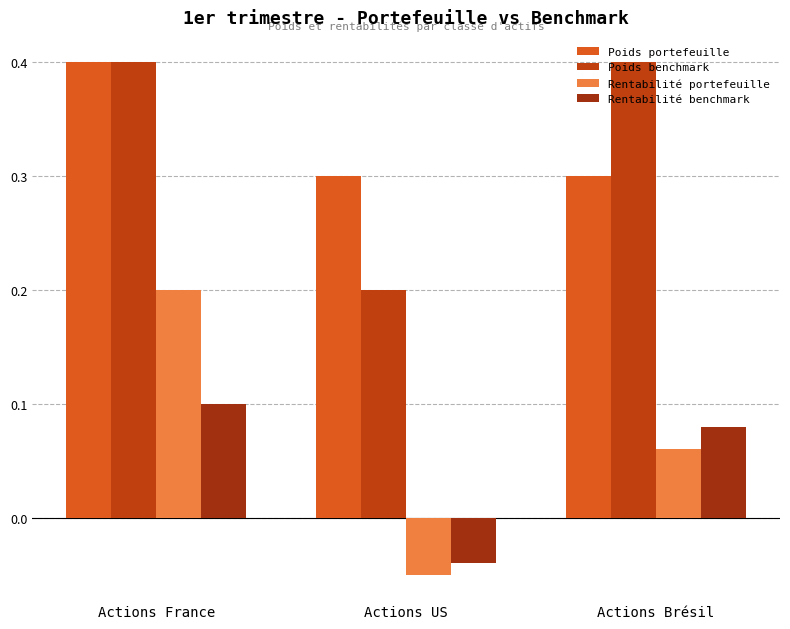

Reading left to right, extract all data points from this chart.

Poids portefeuille: Actions France=0.4	Actions US=0.3	Actions Brésil=0.3
Poids benchmark: Actions France=0.4	Actions US=0.2	Actions Brésil=0.4
Rentabilité portefeuille: Actions France=0.2	Actions US=-0.1	Actions Brésil=0.1
Rentabilité benchmark: Actions France=0.1	Actions US=-0.0	Actions Brésil=0.1